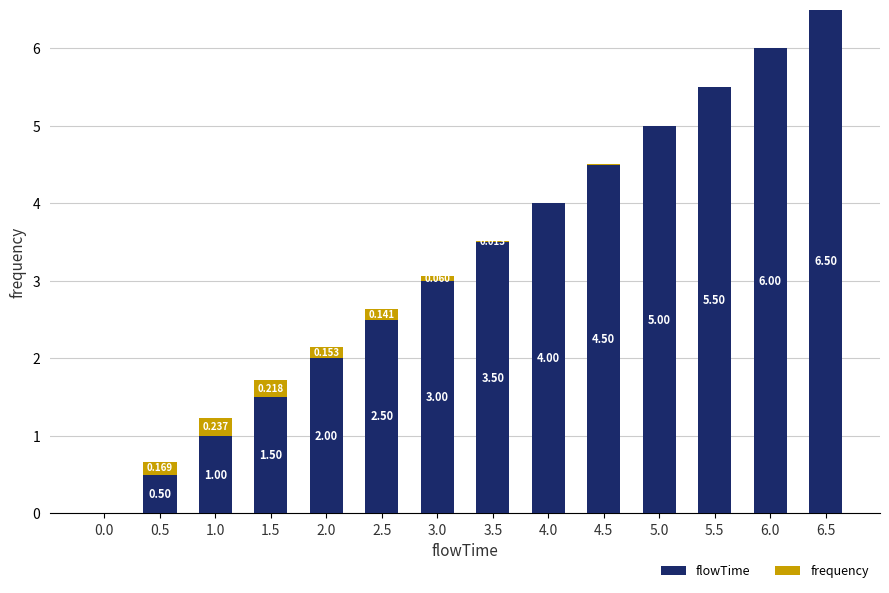

What are all the series names shown in the legend?

flowTime, frequency